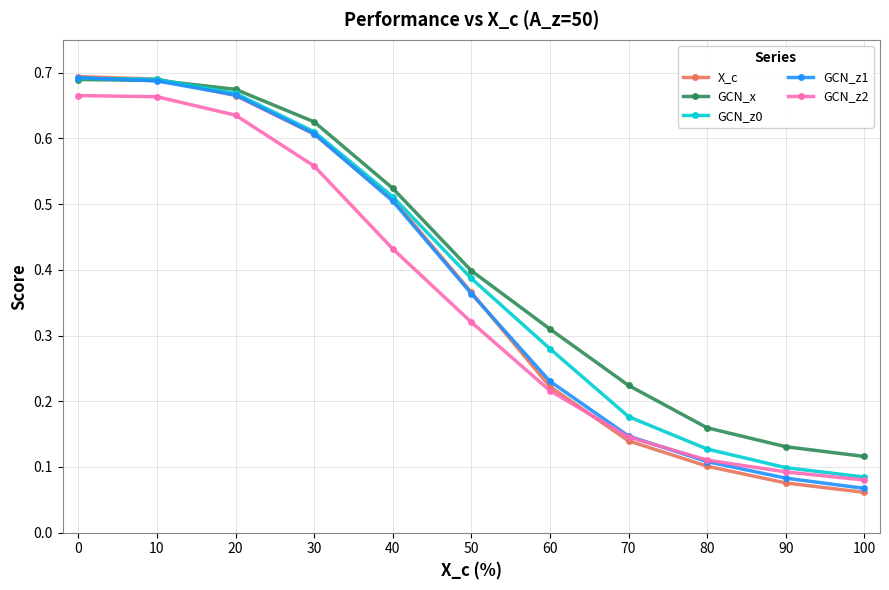

True or false: GCN_z2 and GCN_x cross at least once.

False